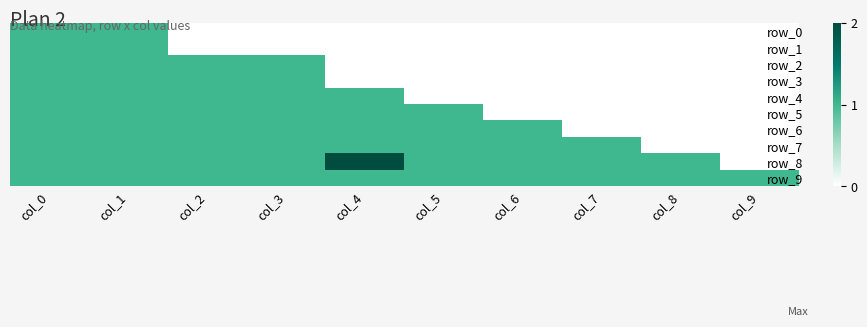

Reading left to right, transcribe all the data shown in this chart.

row_0: 1	1	0	0	0	0	0	0	0	0
row_1: 1	1	0	0	0	0	0	0	0	0
row_2: 1	1	1	1	0	0	0	0	0	0
row_3: 1	1	1	1	0	0	0	0	0	0
row_4: 1	1	1	1	1	0	0	0	0	0
row_5: 1	1	1	1	1	1	0	0	0	0
row_6: 1	1	1	1	1	1	1	0	0	0
row_7: 1	1	1	1	1	1	1	1	0	0
row_8: 1	1	1	1	2	1	1	1	1	0
row_9: 1	1	1	1	1	1	1	1	1	1